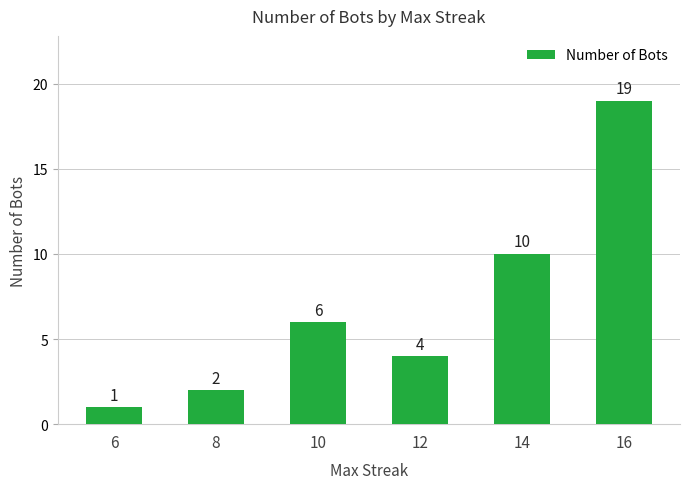

What is the difference between the second highest and minimum values?

9